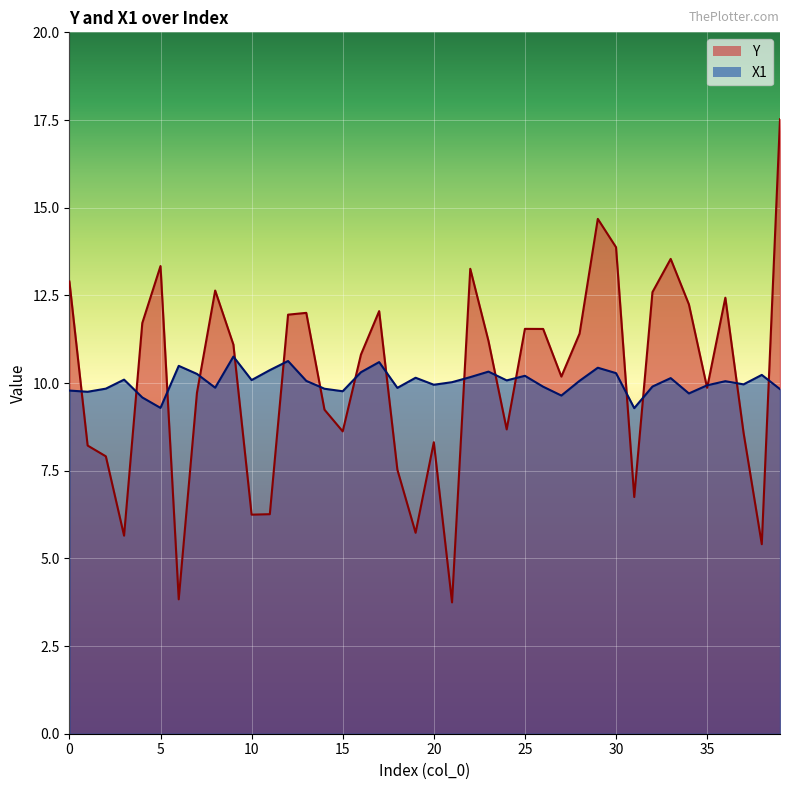

What is the approximate value of X1 at 27?

9.6